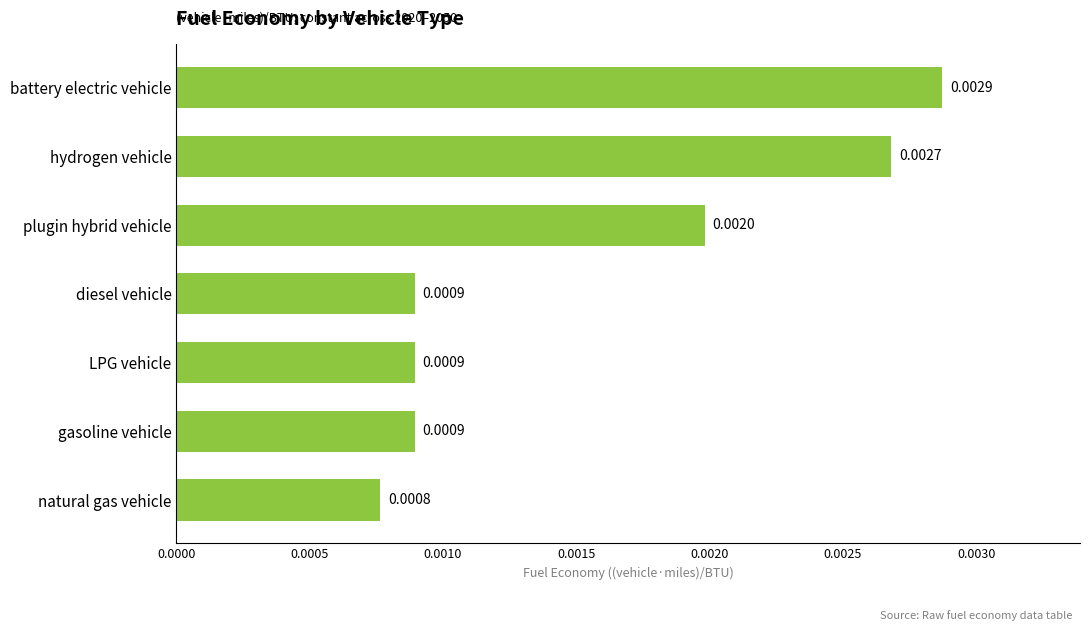

Which category has the highest value across all series?

battery electric vehicle